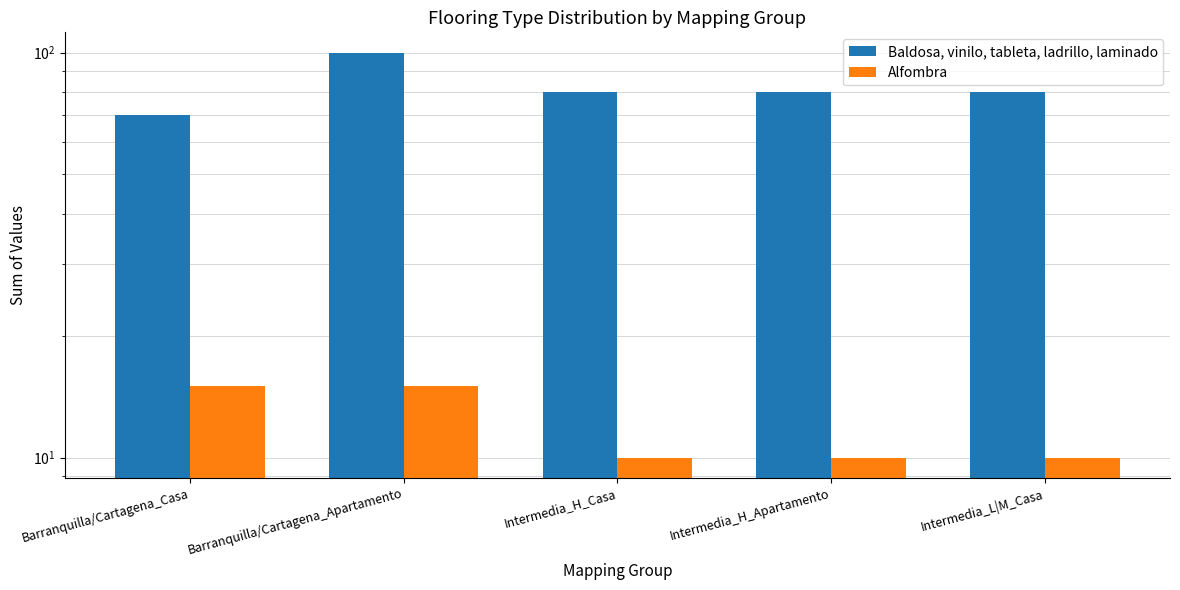

The Baldosa, vinilo, tableta, ladrillo, laminado series shows 117 at Barranquilla/Cartagena_Casa. True or false?

False